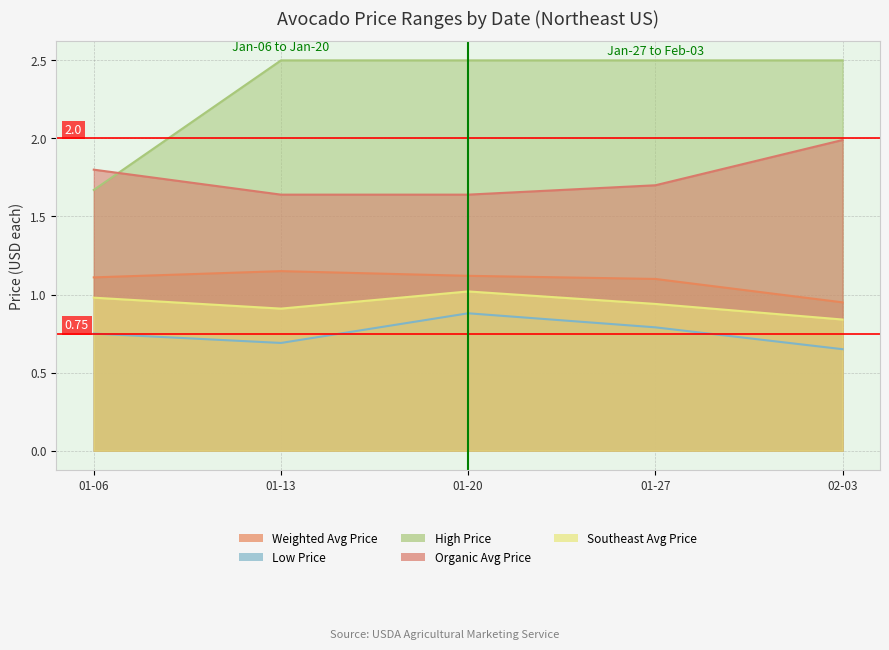

How many lines are shown in the chart?

5